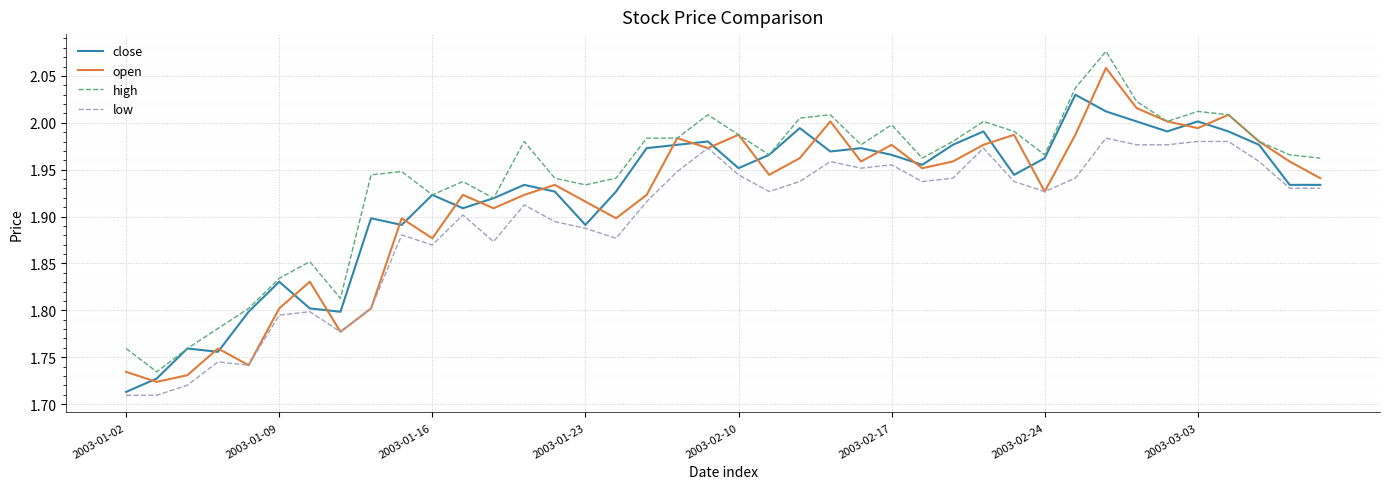

True or false: low and high intersect in this chart.

False